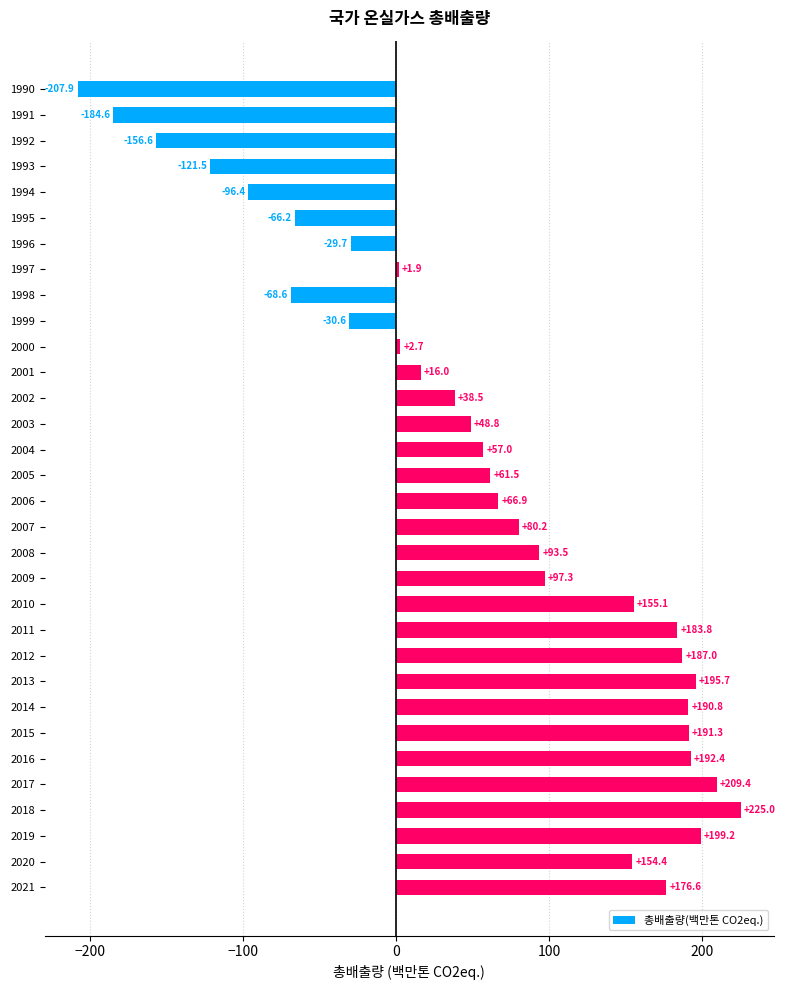

What is the value of the 21st bar from the top?

155.1